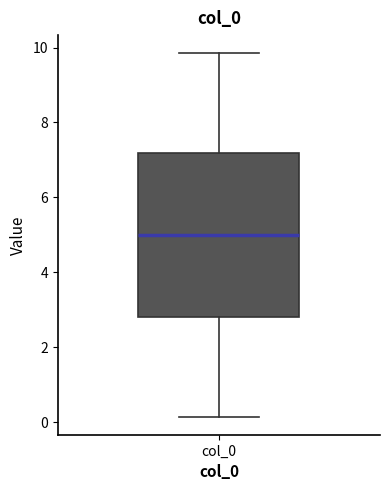

Transcribe this box plot: give where the median line is, the range the box spans, and where the two whiskers end, as read against the y-axis. The values are not printed on the chart, so give them approximately, as read against the axis.

median 5.0, box 2.8 to 7.2, whiskers 0.2 to 9.8